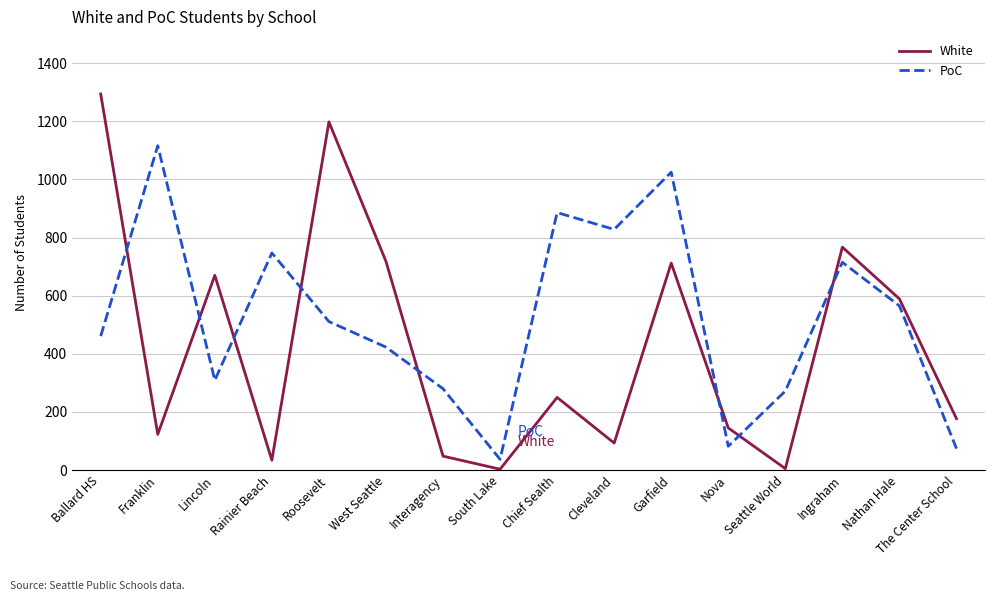

In White, how many points are lower than both neighbors (excluding endpoints)?

5